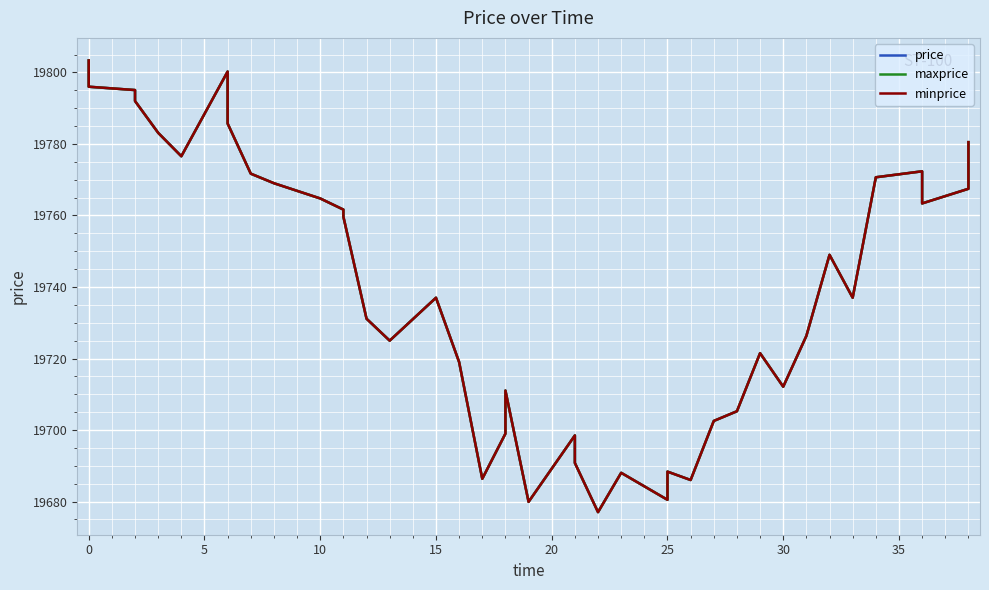

True or false: minprice and maxprice cross at least once.

False